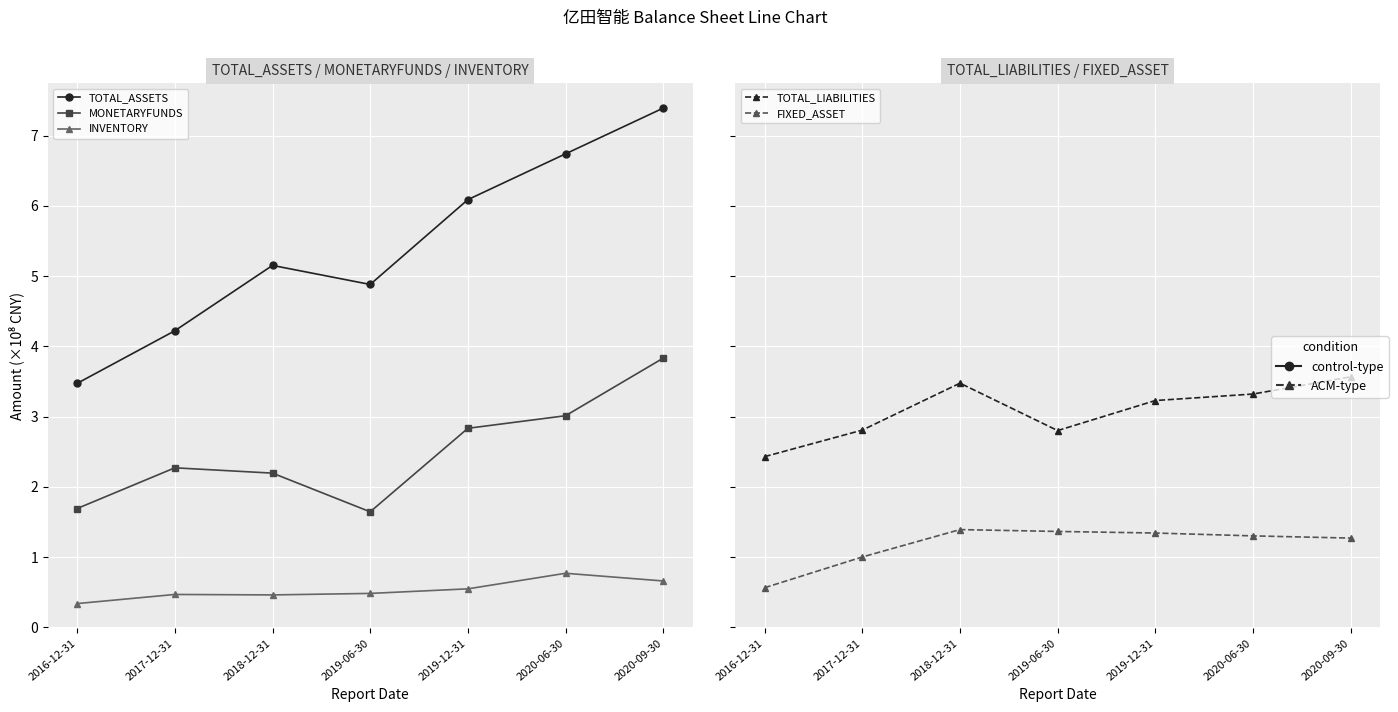

True or false: TOTAL_LIABILITIES and FIXED_ASSET cross at least once.

False